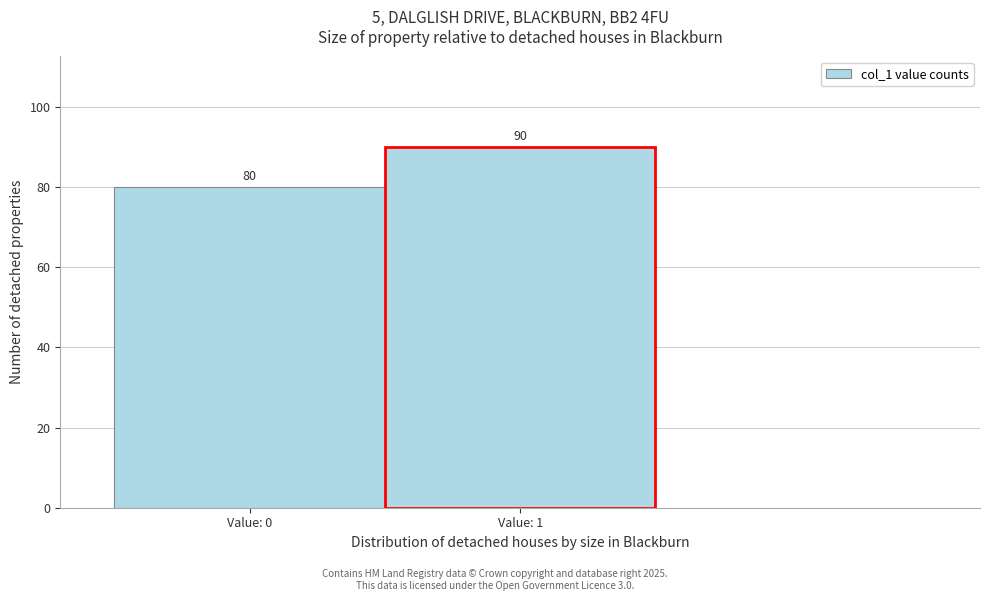

Reading right to left, extract all data points from this chart.

Value: 1=90	Value: 0=80